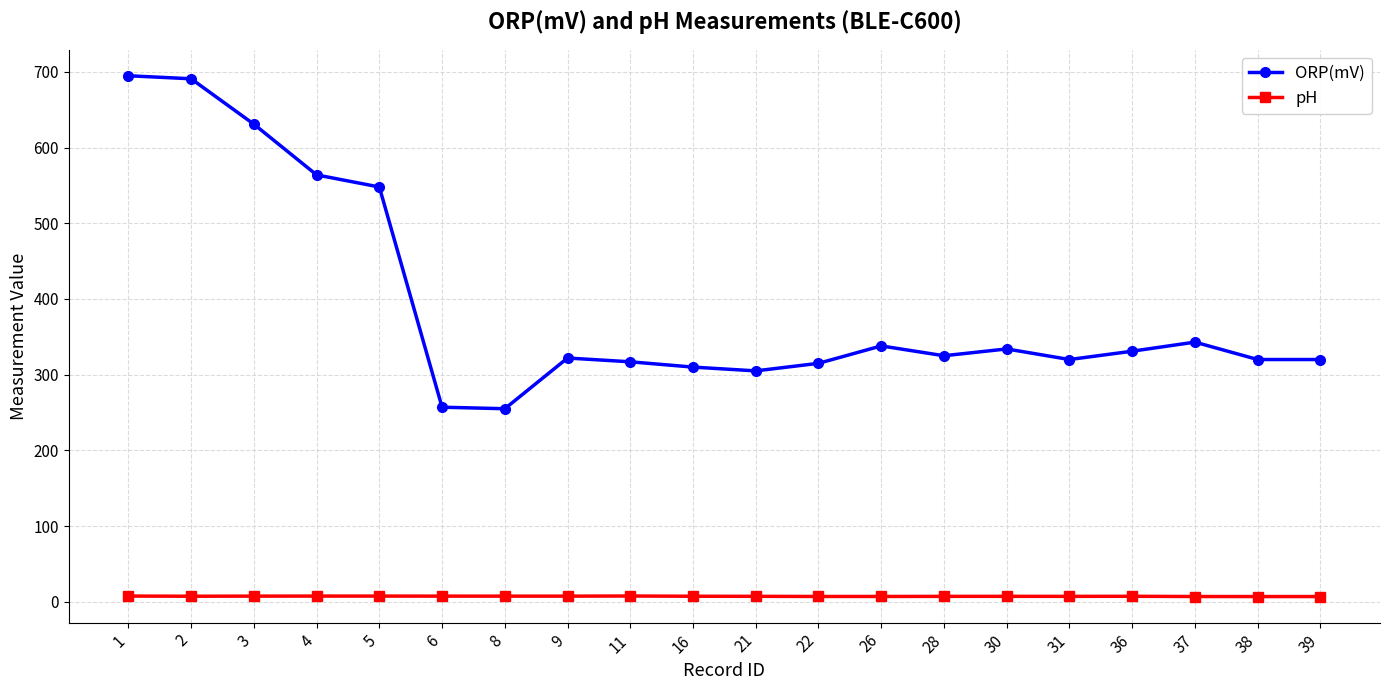

Which series has the largest range (max minus min)?

ORP(mV)